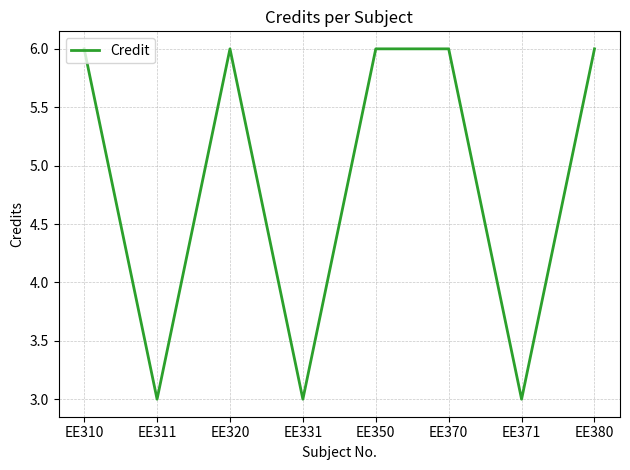

The chart shows a value of 3 at EE331. True or false?

True